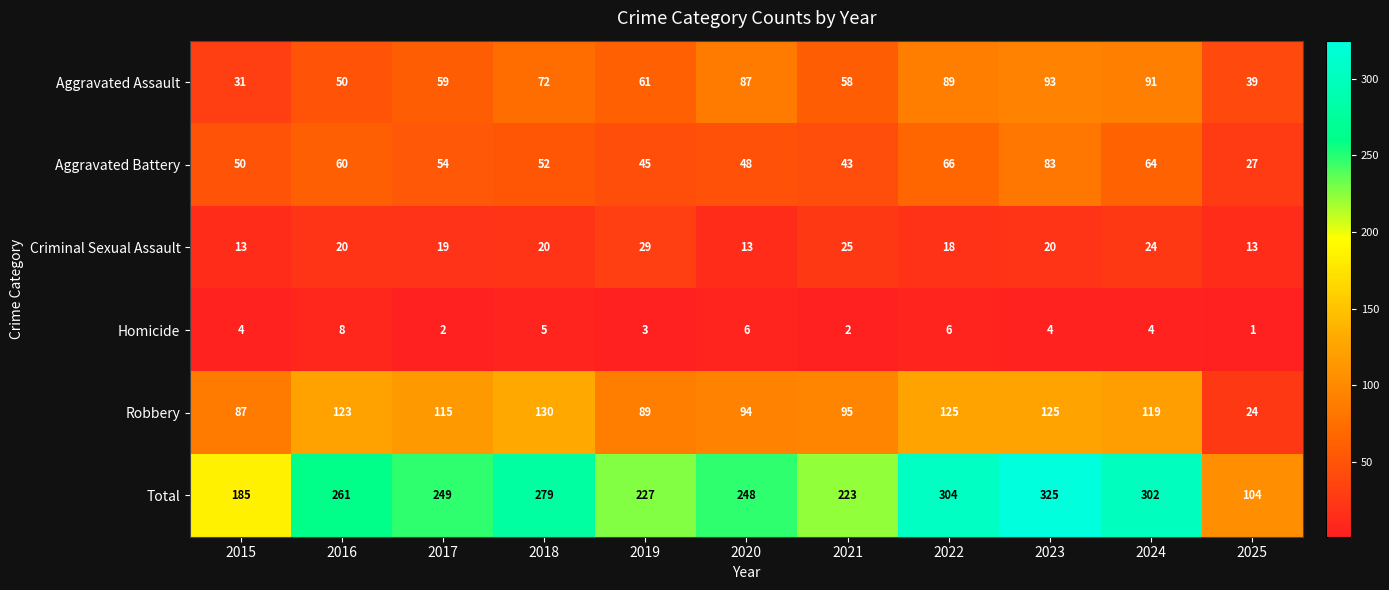

What is the approximate value of Criminal Sexual Assault at 2022, to the nearest 5?

20